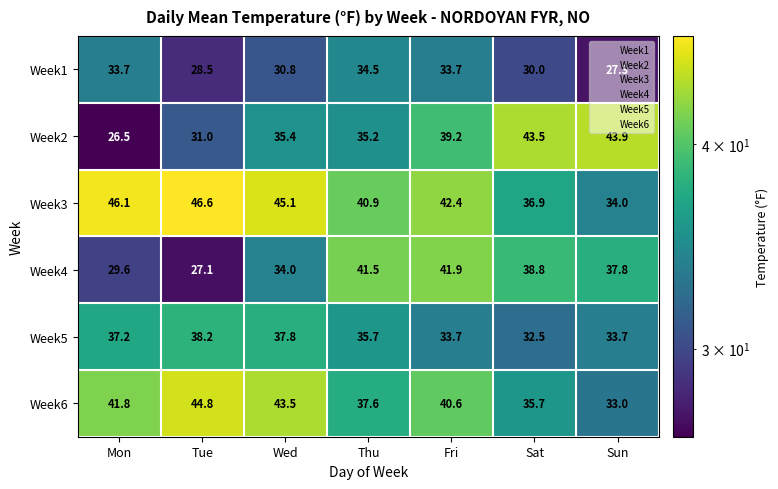

Which category has the lowest value in the Week1 series?

Sun